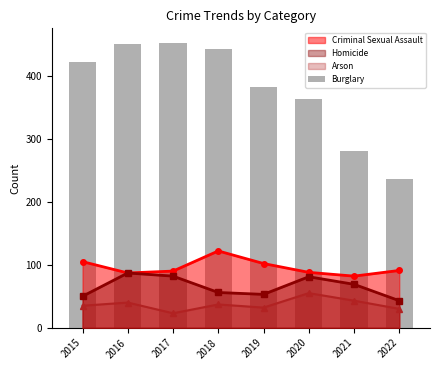

What is the difference between the second highest and minimum values?

215